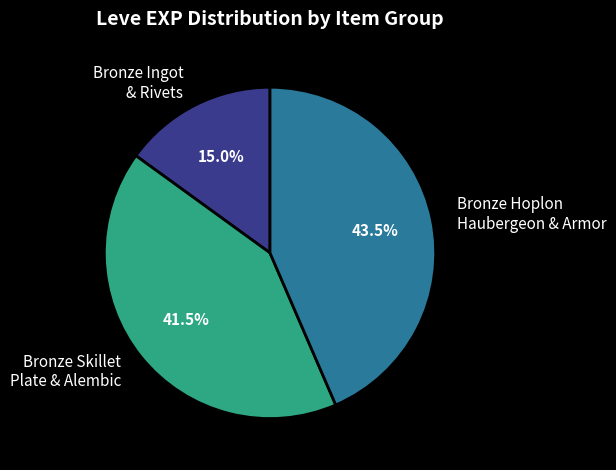

Which slice is the smallest?

Bronze Ingot & Rivets